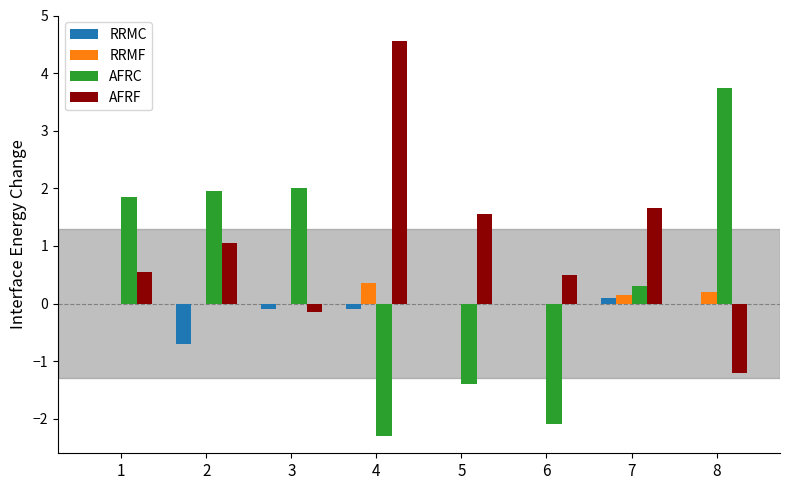

How many distinct data groups are displayed?

4